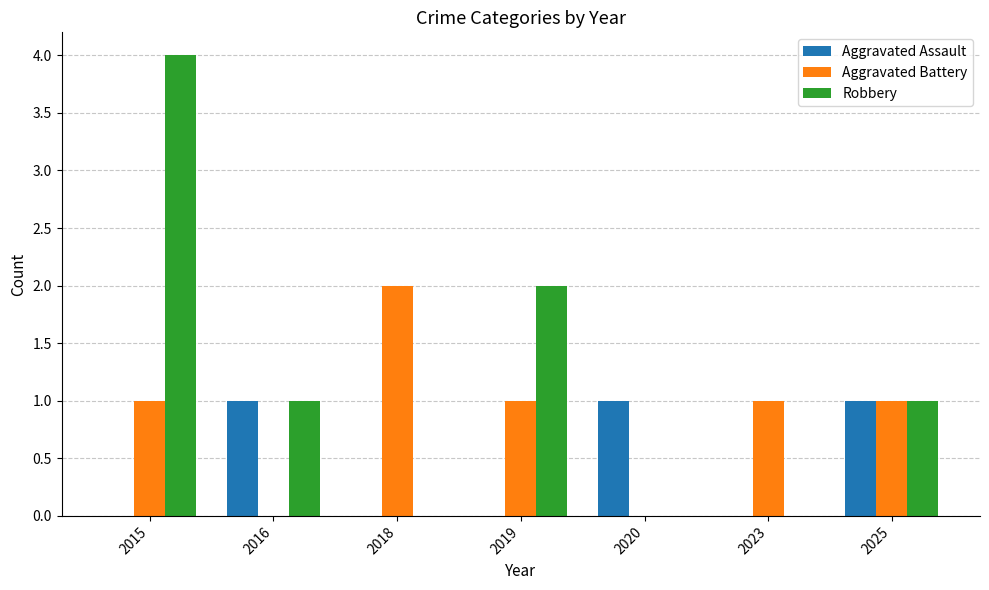

What is the sum of the Aggravated Battery values at 2018 and 2016?

2